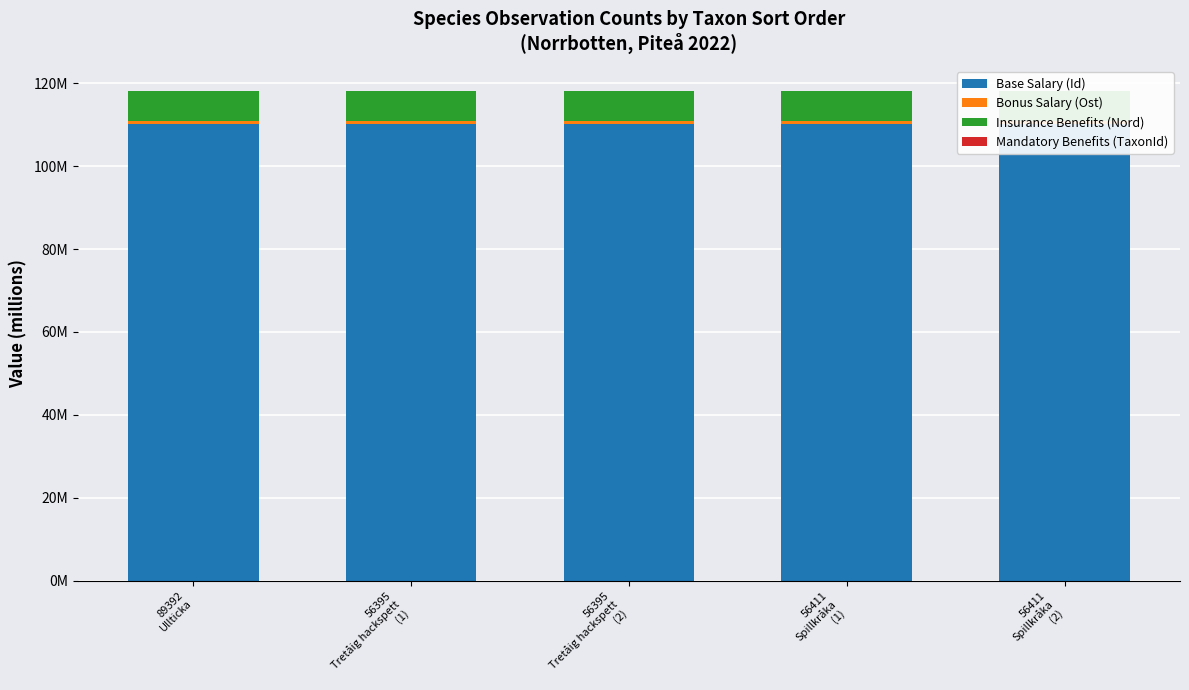

What is the label of the 1st bar from the left?

89392
Ullticka